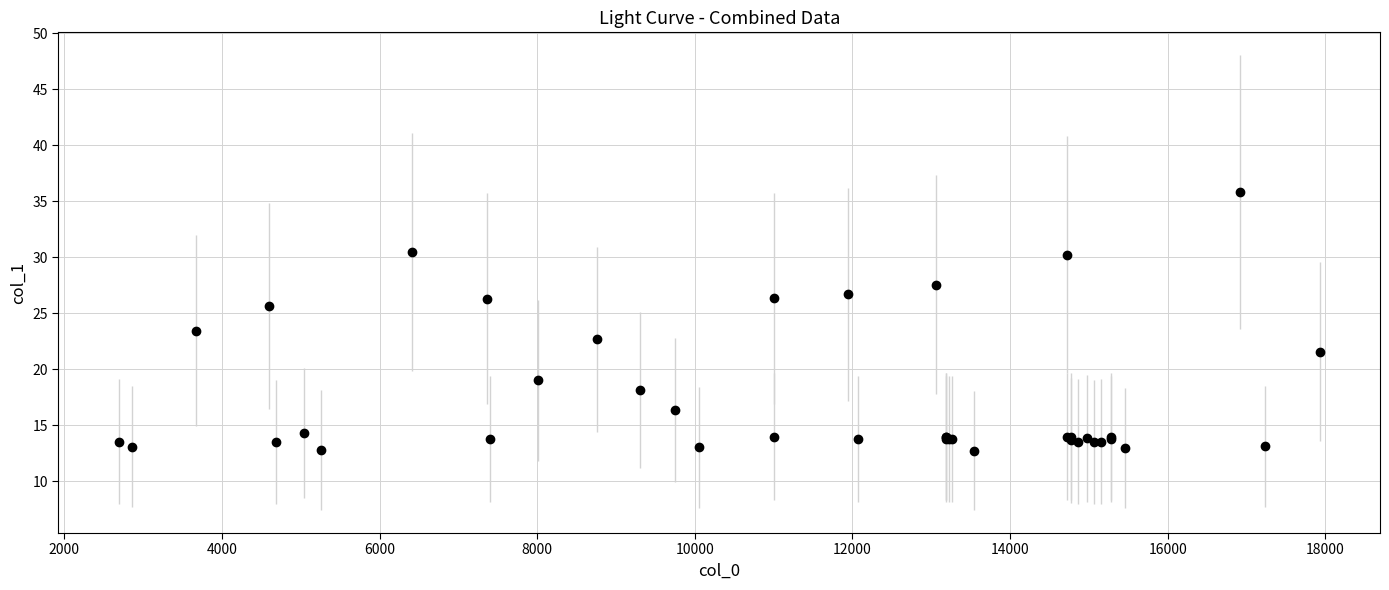

What Y value in the scatter plot is closest to 24?

23.5